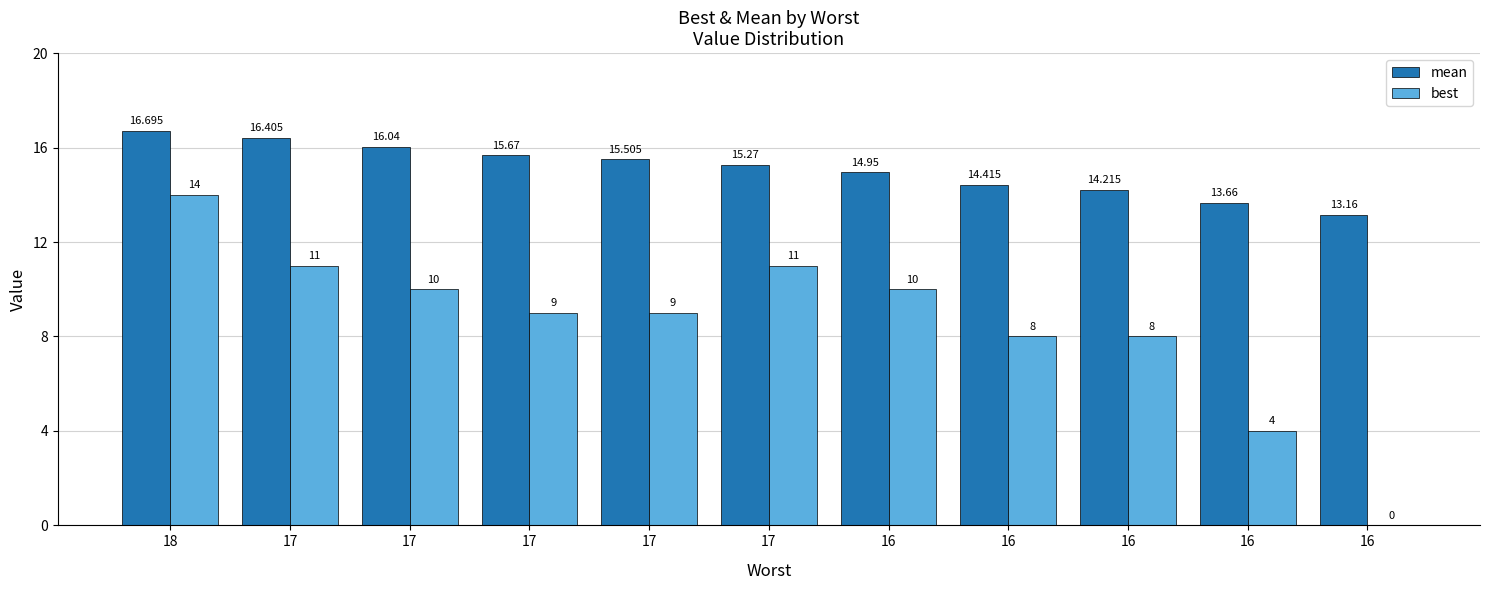

Which series has the largest total across all categories?

mean